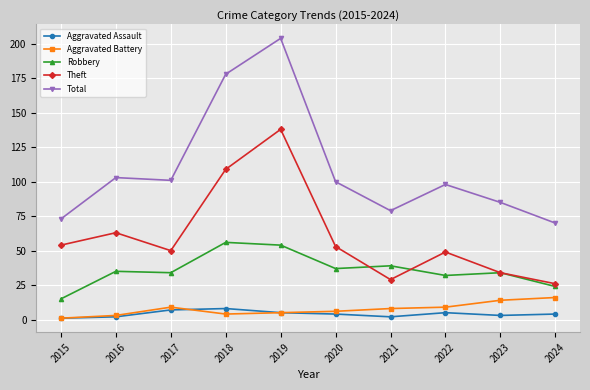

What is the sum of all Total values?

1091